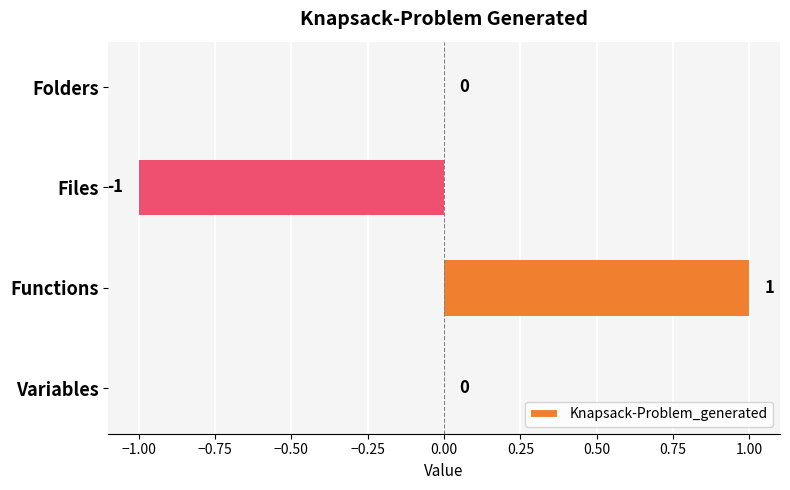

How many series are shown in this chart?

1